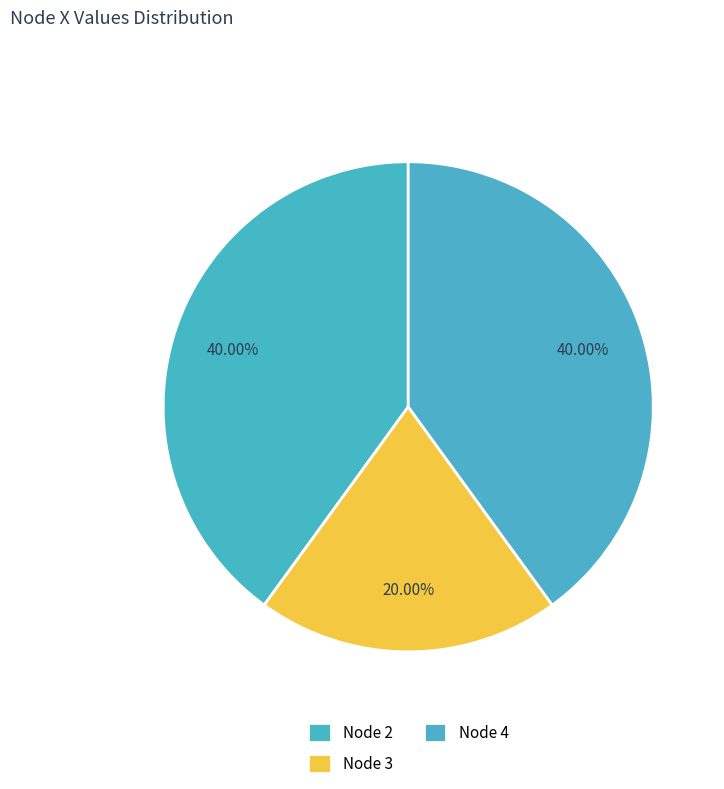

How many segments does this pie chart have?

3